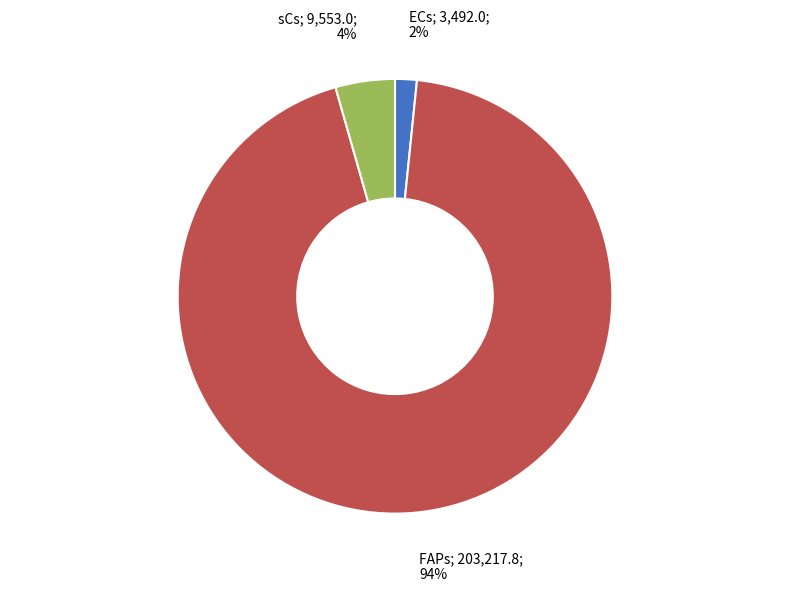

To the nearest percent, what is the difference between the largest and smallest slice percentages?

92%